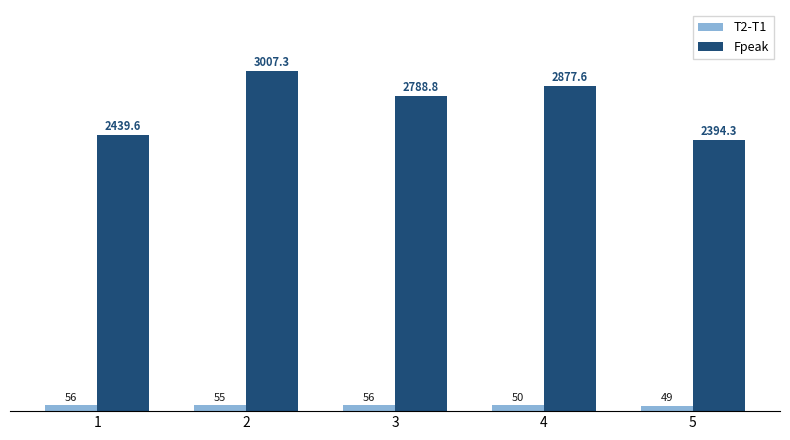

True or false: Fpeak has a value of 3544.5 at 5.

False